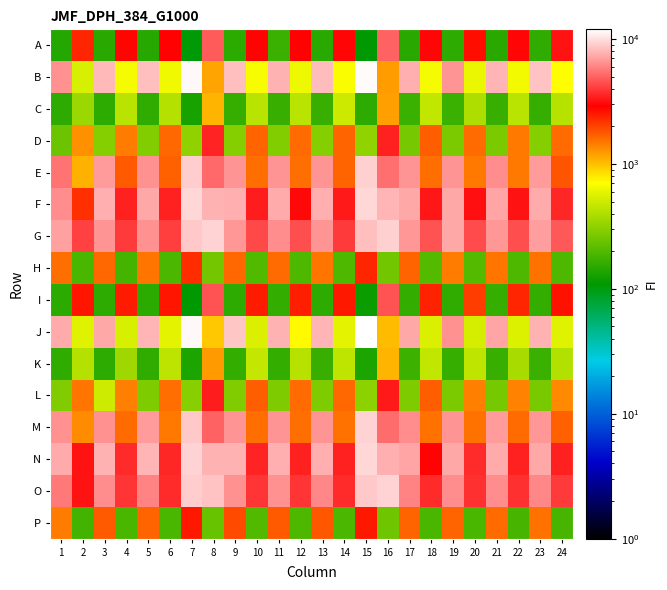

Which category has the lowest value across all series?

7